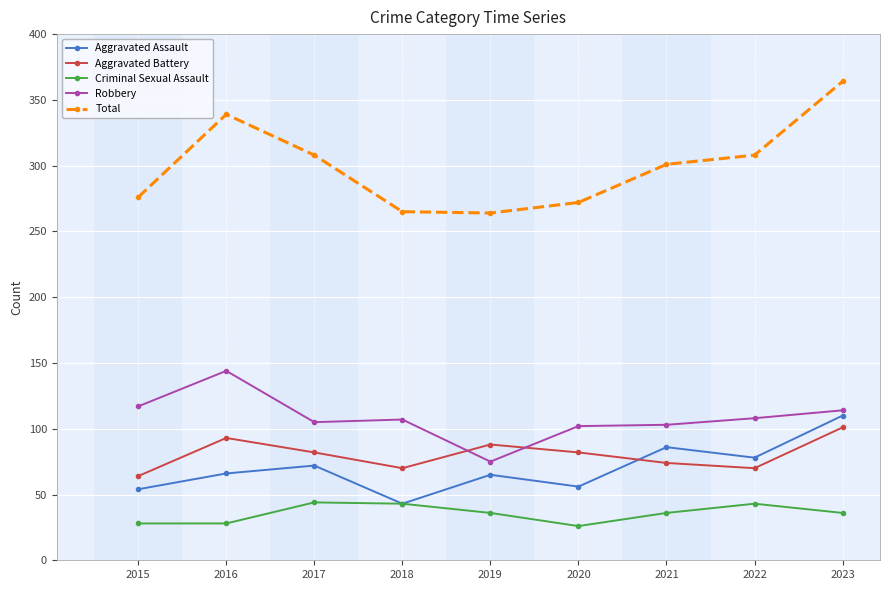

What is the smallest value displayed?

26